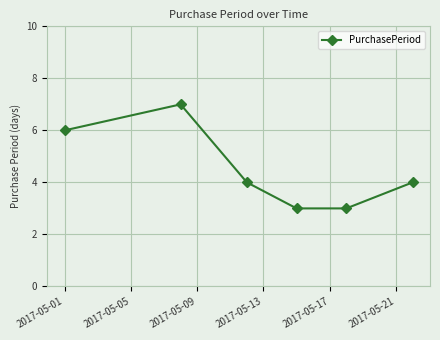

What is the difference between the maximum and minimum values?

4